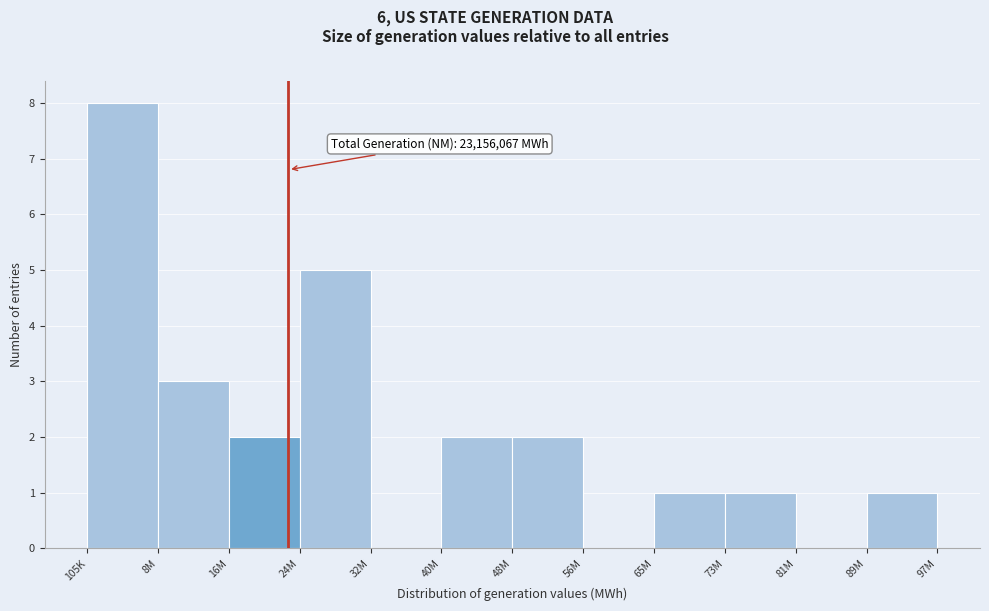

Reading left to right, list all the values displayed in this chart.

105K=8	8M=3	16M=2	24M=5	32M=0	40M=2	48M=2	56M=0	65M=1	73M=1	81M=0	89M=1